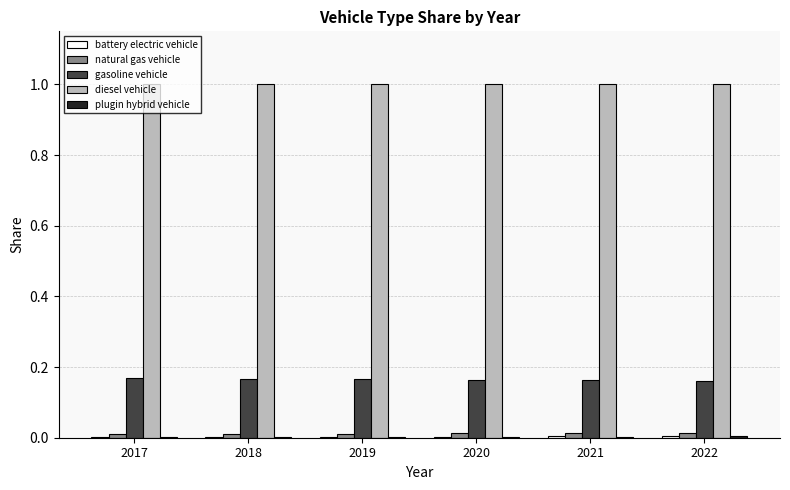

How many categories are shown in the chart?

6